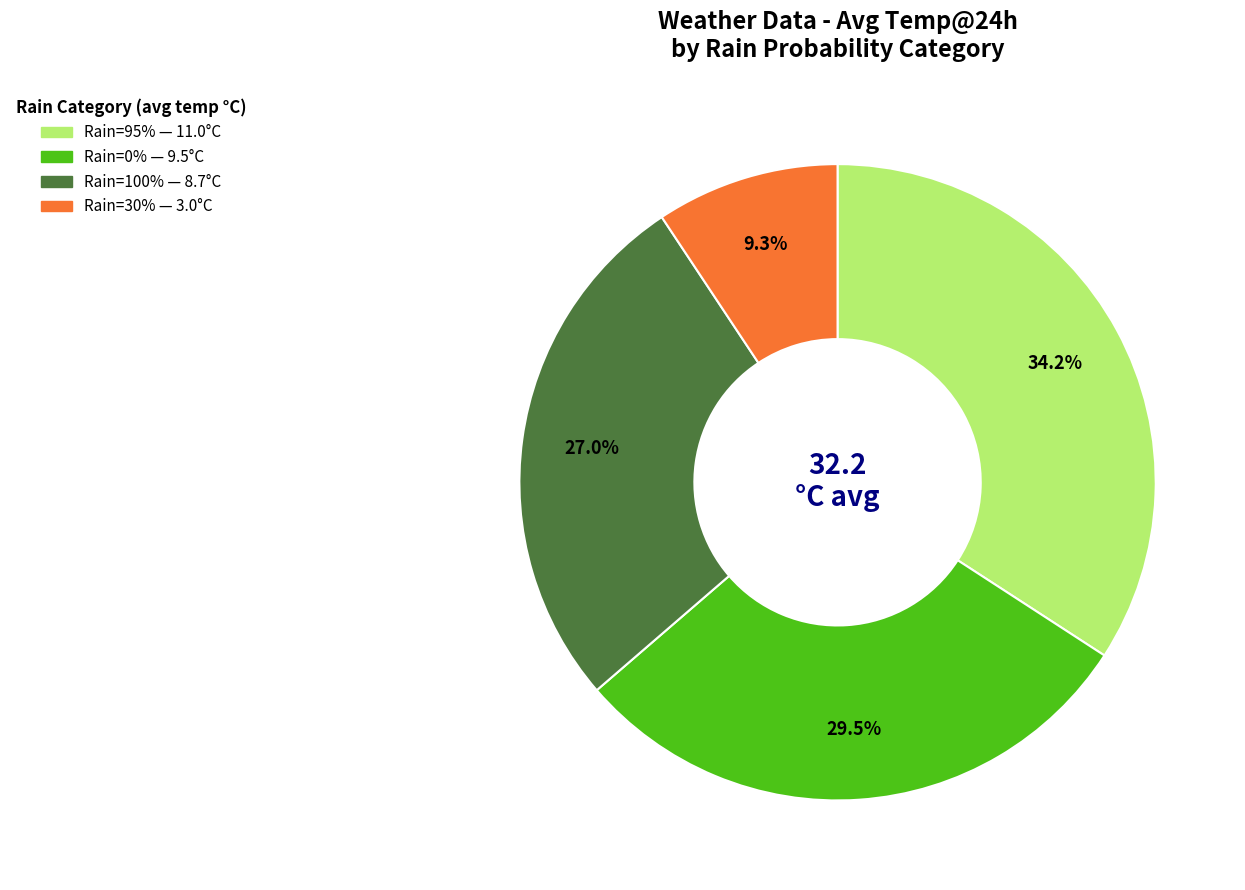

Is there a majority slice in this chart?

No